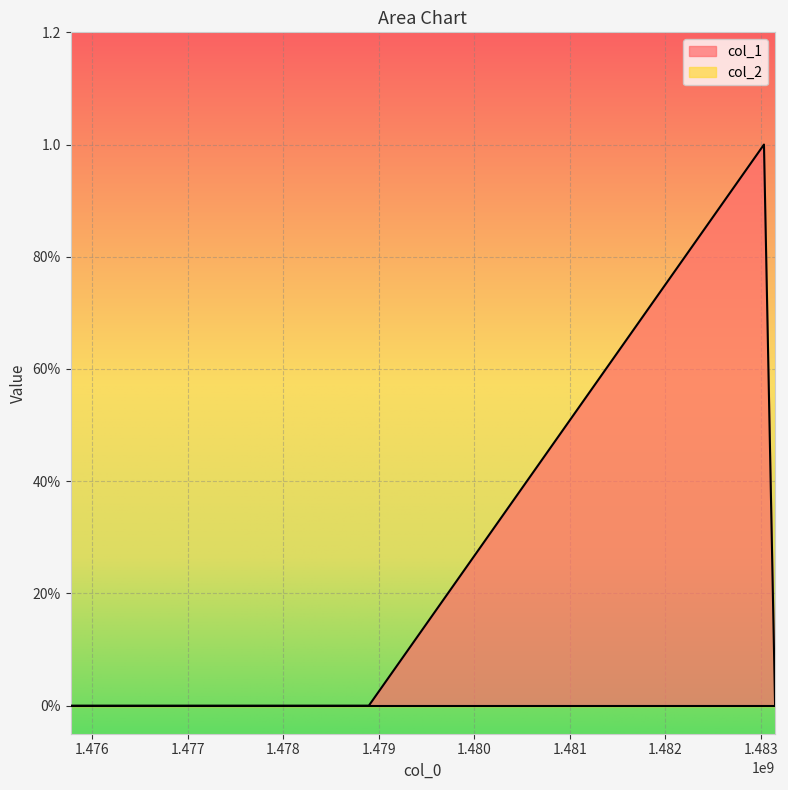

Which has a higher value, 1478895638 or 1475773940?

1478895638